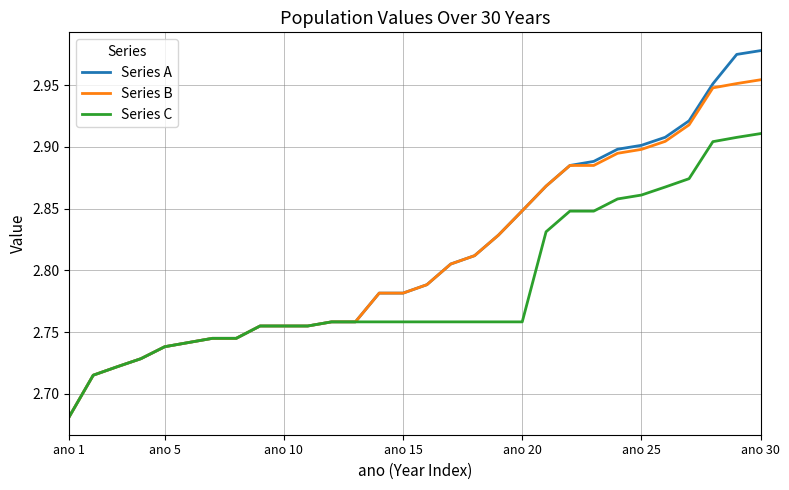

List the series in order of their peak value, highest first.

Series A, Series B, Series C